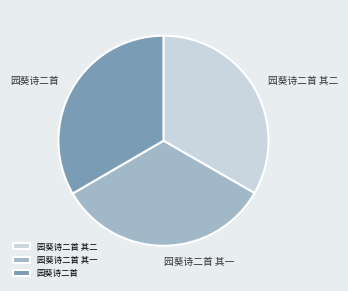

True or false: 园葵诗二首 其二 accounts for 33% of the total.

True